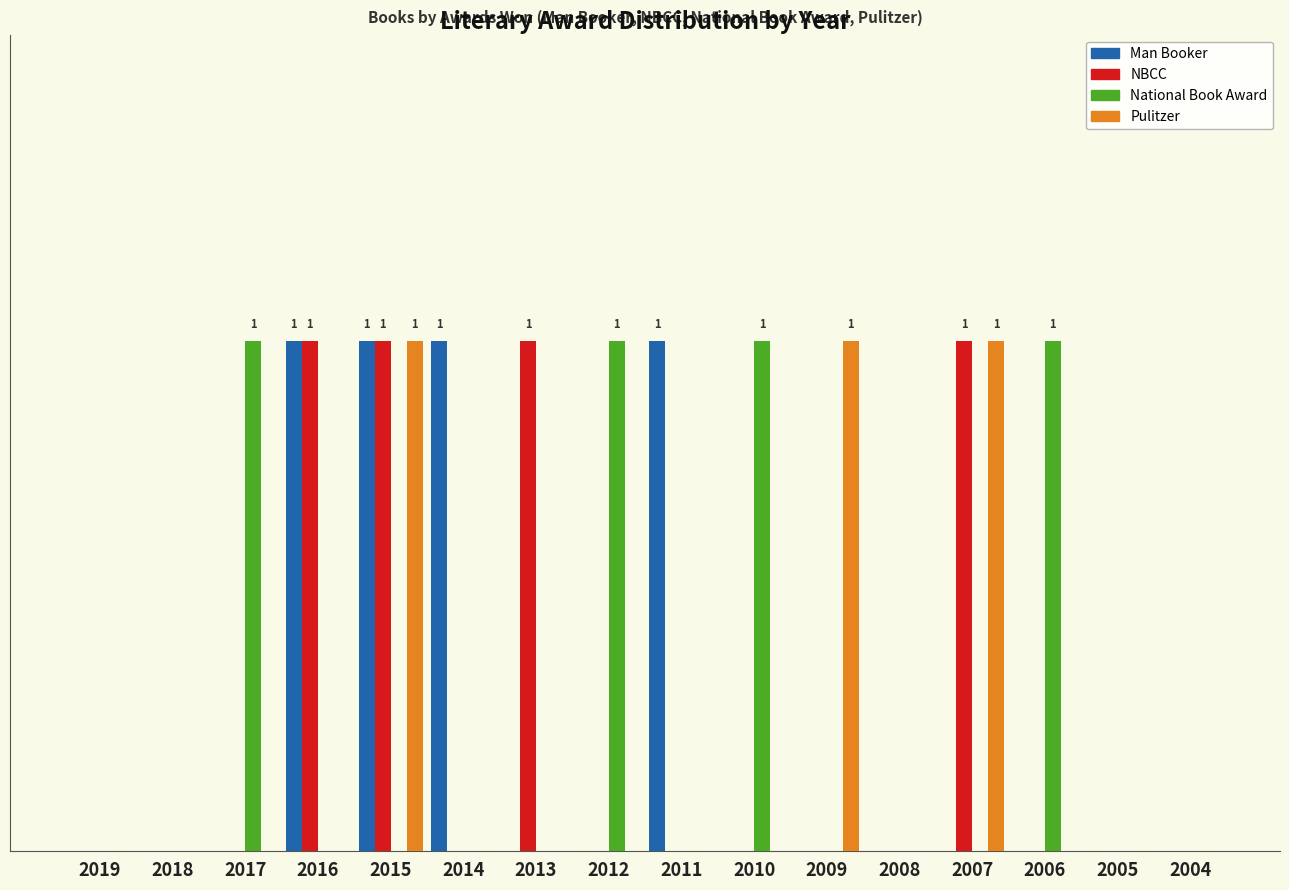

What are all the series names shown in the legend?

Man Booker, NBCC, National Book Award, Pulitzer